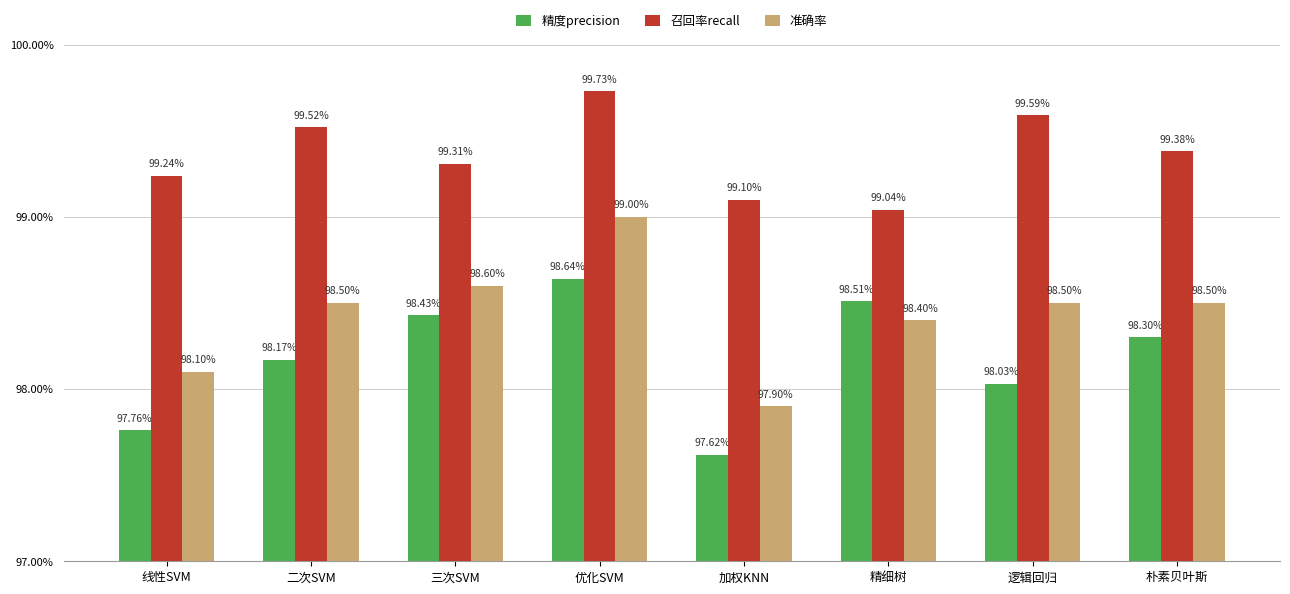

Reading right to left, list all the values displayed in this chart.

精度precision: 朴素贝叶斯=98.3	逻辑回归=98.0	精细树=98.5	加权KNN=97.6	优化SVM=98.6	三次SVM=98.4	二次SVM=98.2	线性SVM=97.8
召回率recall: 朴素贝叶斯=99.4	逻辑回归=99.6	精细树=99.0	加权KNN=99.1	优化SVM=99.7	三次SVM=99.3	二次SVM=99.5	线性SVM=99.2
准确率: 朴素贝叶斯=98.5	逻辑回归=98.5	精细树=98.4	加权KNN=97.9	优化SVM=99.0	三次SVM=98.6	二次SVM=98.5	线性SVM=98.1